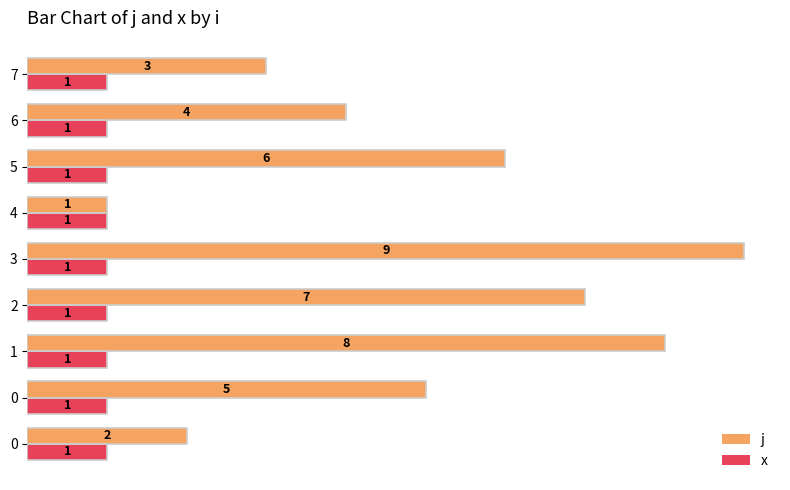

At how many categories does at least one series exceed 4?

5